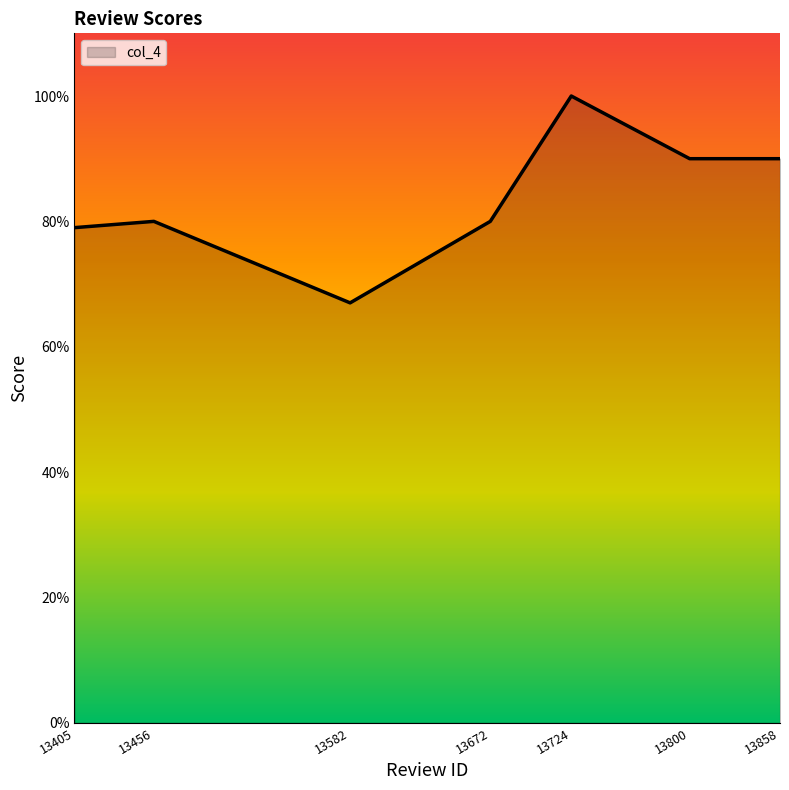

Between 13858 and 13672, which is larger?

13858